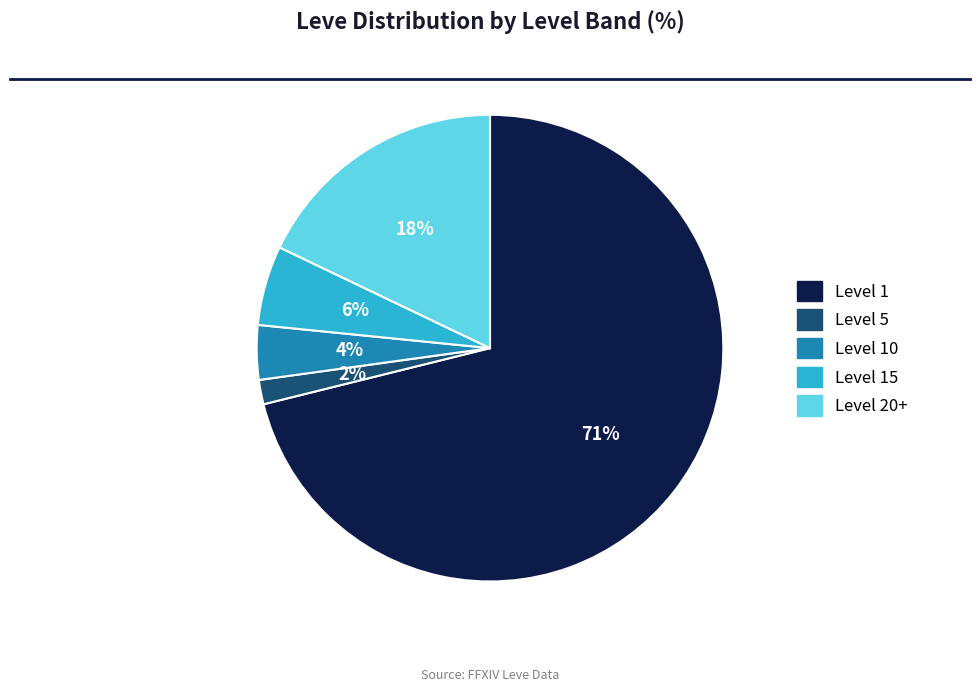

Count the number of slices in the pie.

5